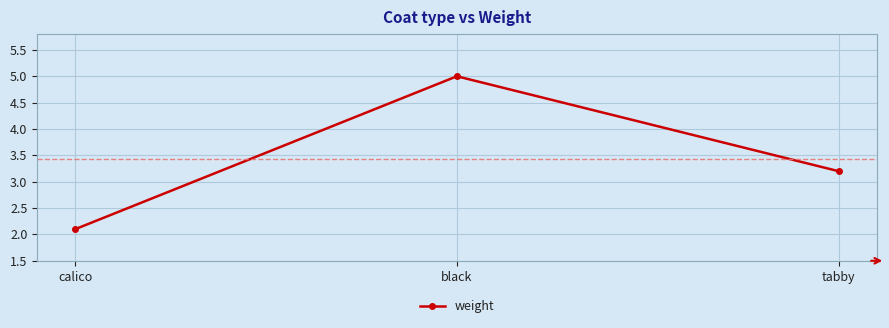

The chart shows a value of 1.4 at calico. True or false?

False